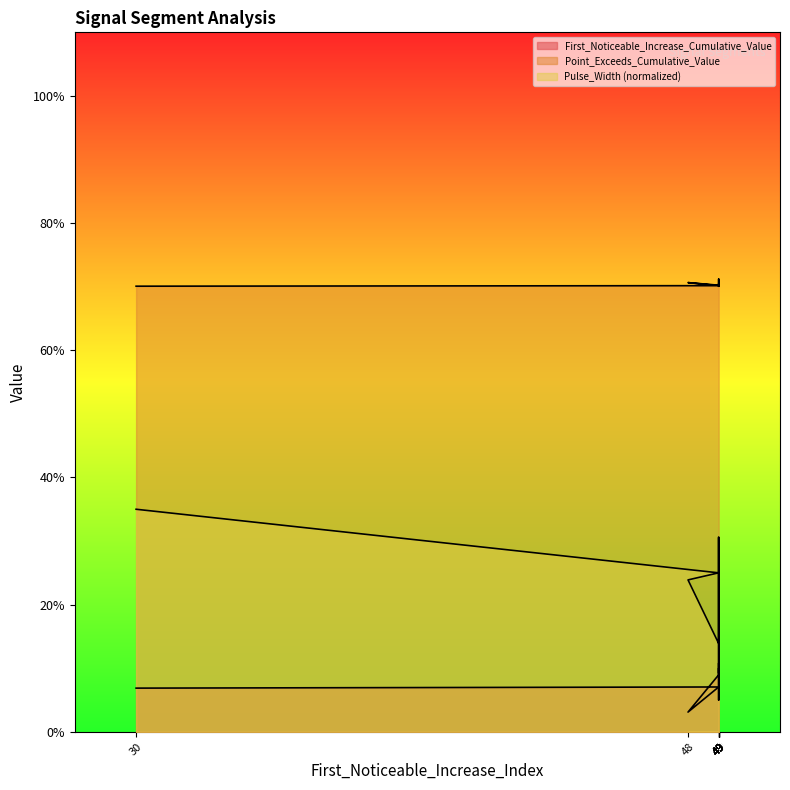

What is the difference between the maximum and minimum values in the First_Noticeable_Increase_Cumulative_Value series?

0.1